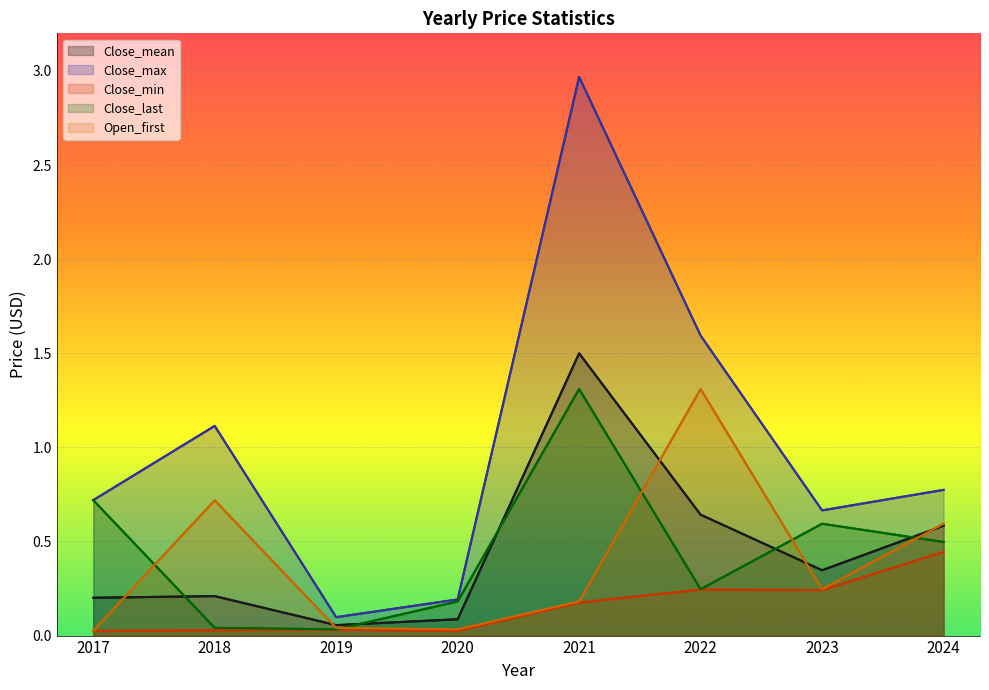

Rank the categories by Close_last value from highest to lowest.

2021, 2017, 2023, 2024, 2022, 2020, 2018, 2019